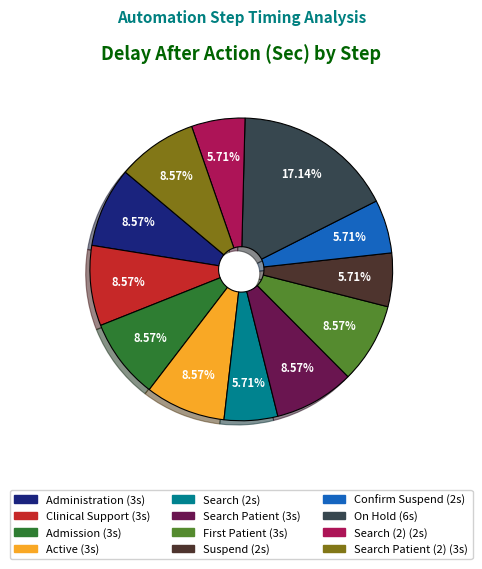

Is there a majority slice in this chart?

No